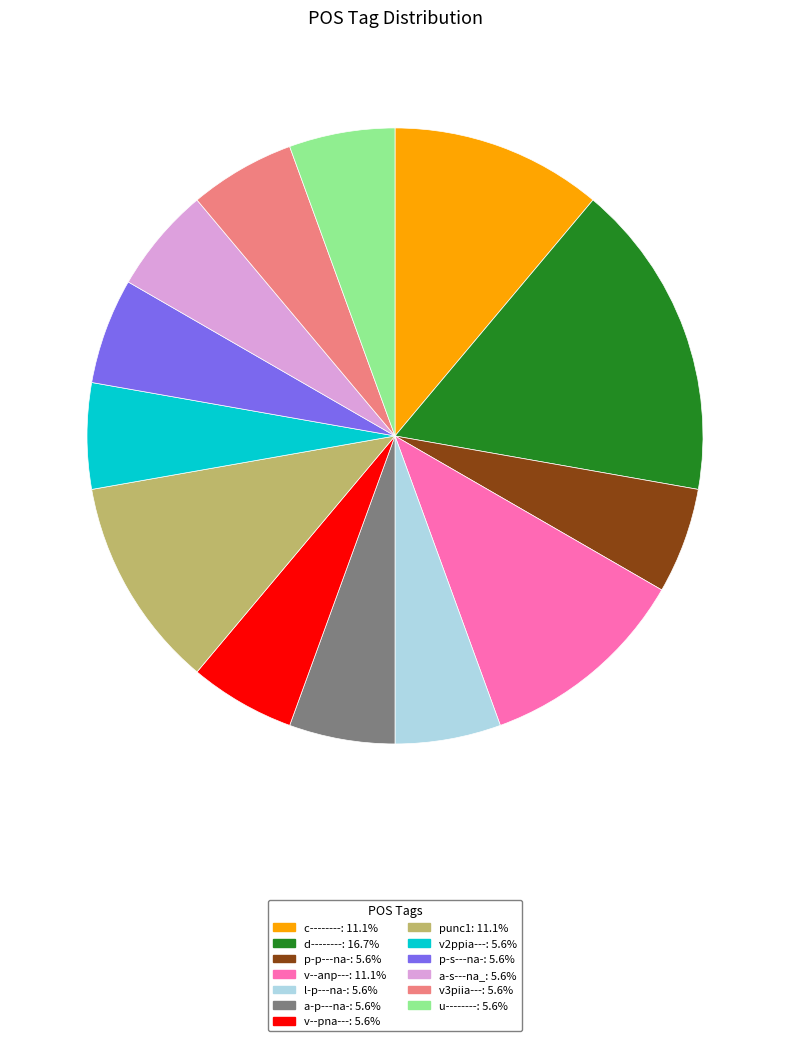

Which has a higher value, punc1 or v--pna---?

punc1